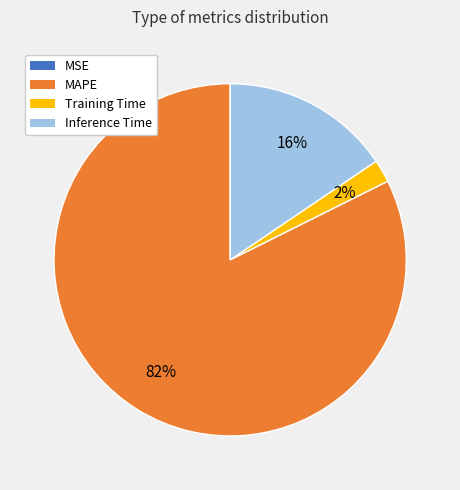

Does MAPE account for over 50% of the chart?

Yes